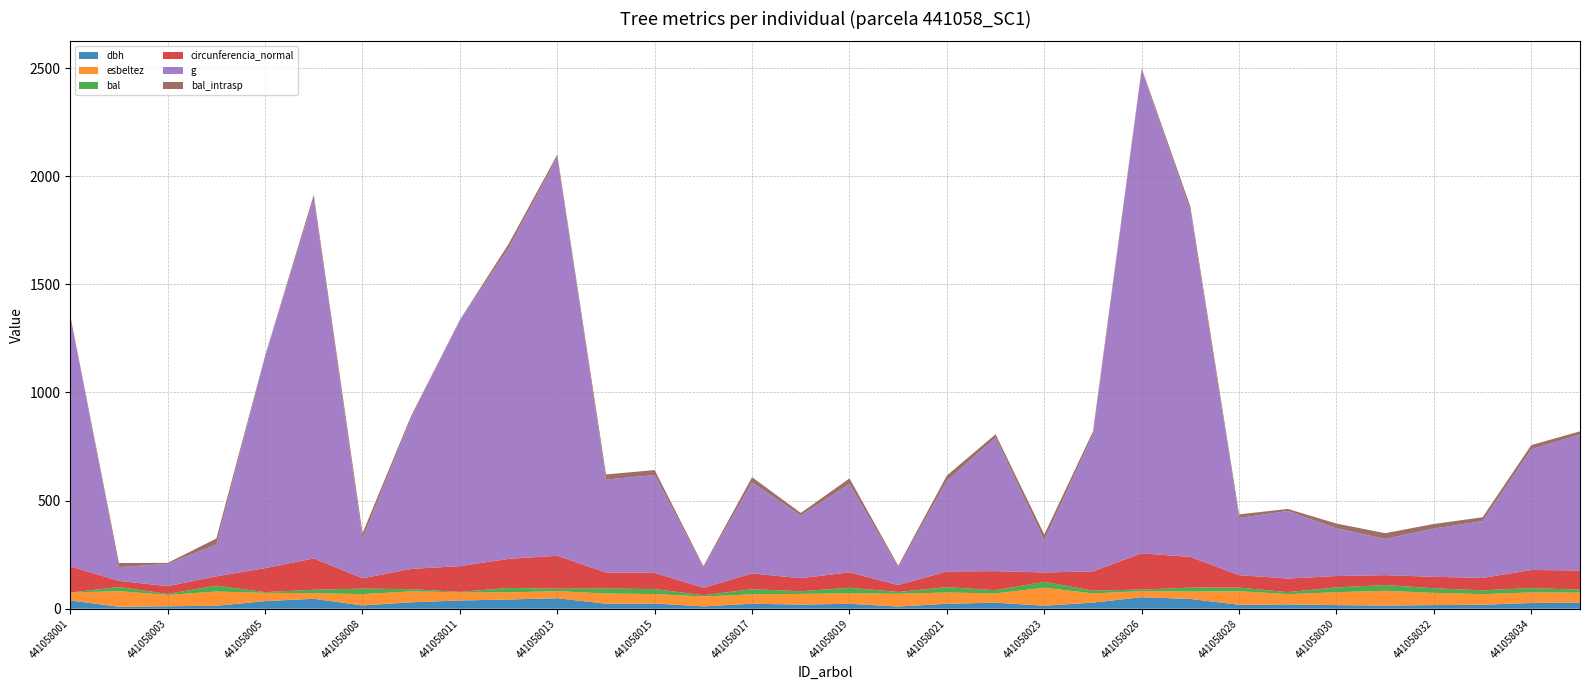

Reading left to right, transcribe all the data shown in this chart.

dbh: 441058001=38.5	441058002=9.0	441058003=11.4	441058004=13.7	441058005=35.3	441058007=46.0	441058008=15.2	441058009=29.8	441058011=38.0	441058012=42.8	441058013=48.5	441058014=23.4	441058015=24.0	441058016=10.9	441058017=23.1	441058018=19.2	441058019=22.8	441058020=10.2	441058021=23.1	441058022=28.1	441058023=13.8	441058025=28.4	441058026=53.4	441058027=45.1	441058028=18.4	441058029=19.9	441058030=16.8	441058031=14.6	441058032=16.9	441058033=18.3	441058034=26.6	441058035=28.3
esbeltez: 441058001=36.4	441058002=72.2	441058003=52.4	441058004=65.7	441058005=38.2	441058007=26.1	441058008=52.5	441058009=50.3	441058011=38.1	441058012=32.8	441058013=33.0	441058014=47.0	441058015=43.8	441058016=45.7	441058017=43.2	441058018=49.5	441058019=48.2	441058020=59.1	441058021=52.0	441058022=42.8	441058023=83.6	441058025=42.2	441058026=28.1	441058027=34.3	441058028=62.7	441058029=47.6	441058030=59.7	441058031=68.5	441058032=56.4	441058033=49.2	441058034=48.8	441058035=45.9
bal: 441058001=0.0	441058002=19.2	441058003=4.6	441058004=27.5	441058005=3.2	441058007=15.8	441058008=25.3	441058009=10.3	441058011=1.6	441058012=20.8	441058013=11.3	441058014=23.5	441058015=22.9	441058016=6.0	441058017=24.1	441058018=12.2	441058019=25.9	441058020=8.3	441058021=24.8	441058022=14.9	441058023=27.0	441058025=13.2	441058026=7.2	441058027=18.3	441058028=16.7	441058029=9.3	441058030=22.2	441058031=26.5	441058032=21.5	441058033=17.5	441058034=20.0	441058035=14.1
circunferencia_normal: 441058001=120.8	441058002=28.3	441058003=36.0	441058004=43.0	441058005=110.9	441058007=144.7	441058008=47.9	441058009=93.6	441058011=119.5	441058012=134.3	441058013=152.2	441058014=73.5	441058015=75.4	441058016=34.4	441058017=72.7	441058018=60.3	441058019=71.6	441058020=31.9	441058021=72.6	441058022=88.1	441058023=43.2	441058025=89.2	441058026=167.6	441058027=141.8	441058028=57.6	441058029=62.7	441058030=52.6	441058031=45.9	441058032=52.9	441058033=57.5	441058034=83.7	441058035=88.9
g: 441058001=1161.1	441058002=63.6	441058003=103.0	441058004=147.4	441058005=978.7	441058007=1665.5	441058008=182.7	441058009=697.5	441058011=1137.1	441058012=1435.4	441058013=1843.7	441058014=430.1	441058015=452.4	441058016=94.2	441058017=420.9	441058018=289.5	441058019=408.3	441058020=80.9	441058021=419.1	441058022=618.0	441058023=148.5	441058025=633.5	441058026=2235.4	441058027=1601.0	441058028=264.5	441058029=312.6	441058030=220.3	441058031=167.4	441058032=223.0	441058033=263.0	441058034=557.8	441058035=629.0
bal_intrasp: 441058001=0.0	441058002=19.2	441058003=4.6	441058004=27.5	441058005=3.2	441058007=15.8	441058008=25.3	441058009=10.3	441058011=1.6	441058012=20.8	441058013=11.3	441058014=23.5	441058015=22.9	441058016=6.0	441058017=24.1	441058018=12.2	441058019=25.9	441058020=8.3	441058021=24.8	441058022=14.9	441058023=27.0	441058025=13.2	441058026=7.2	441058027=18.3	441058028=16.7	441058029=9.3	441058030=22.2	441058031=26.5	441058032=21.5	441058033=17.5	441058034=20.0	441058035=14.1